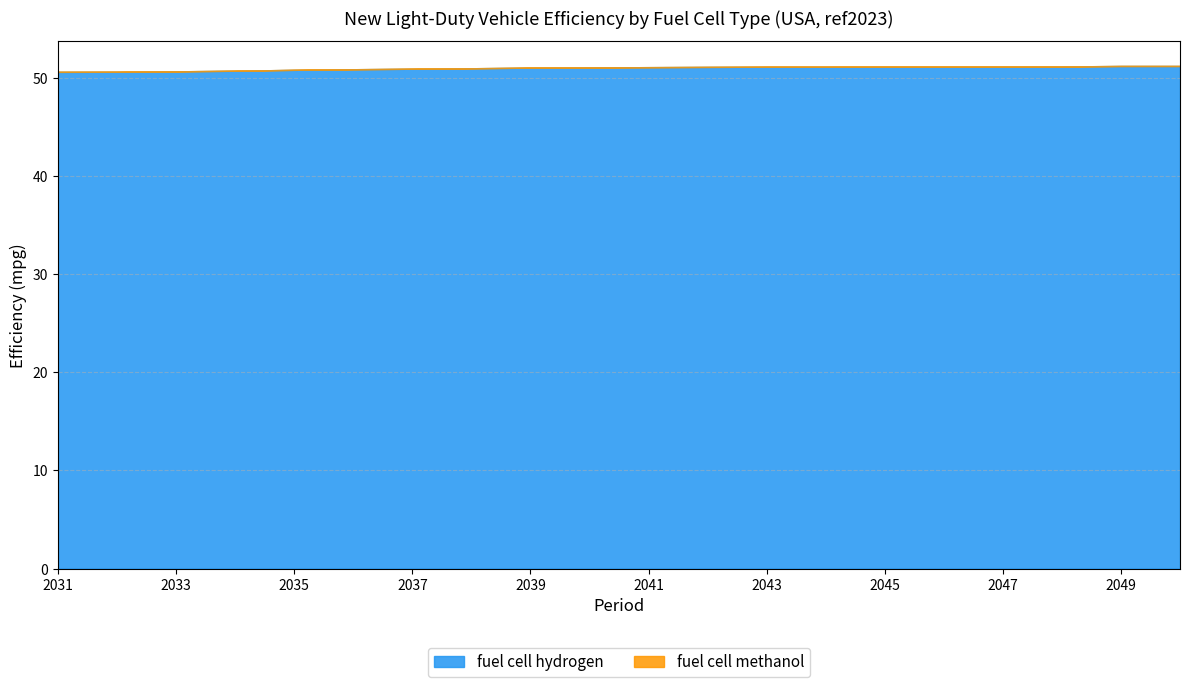

Does the chart have visible grid lines?

Yes